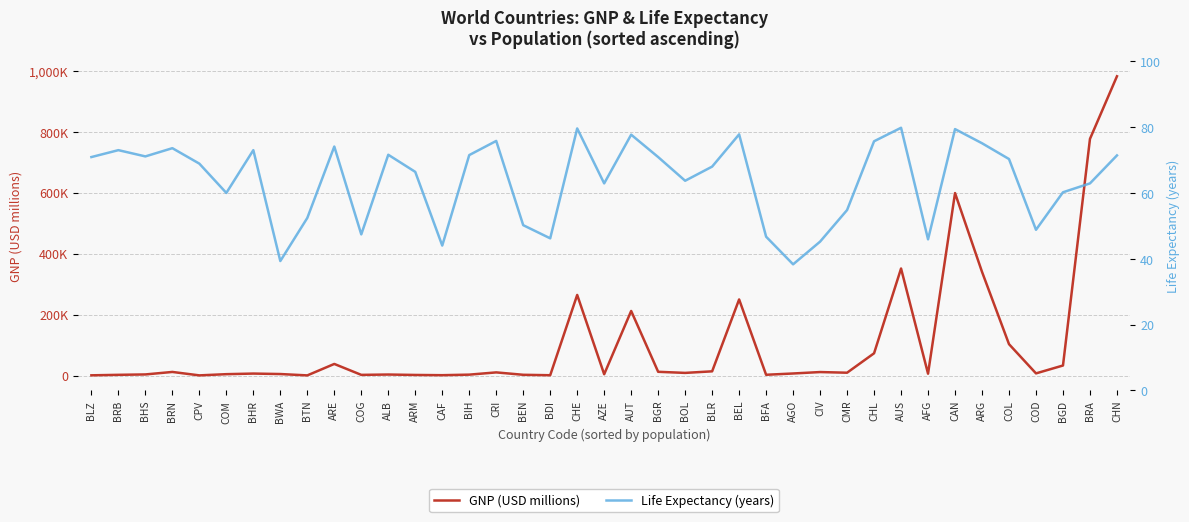

How many lines are shown in the chart?

2